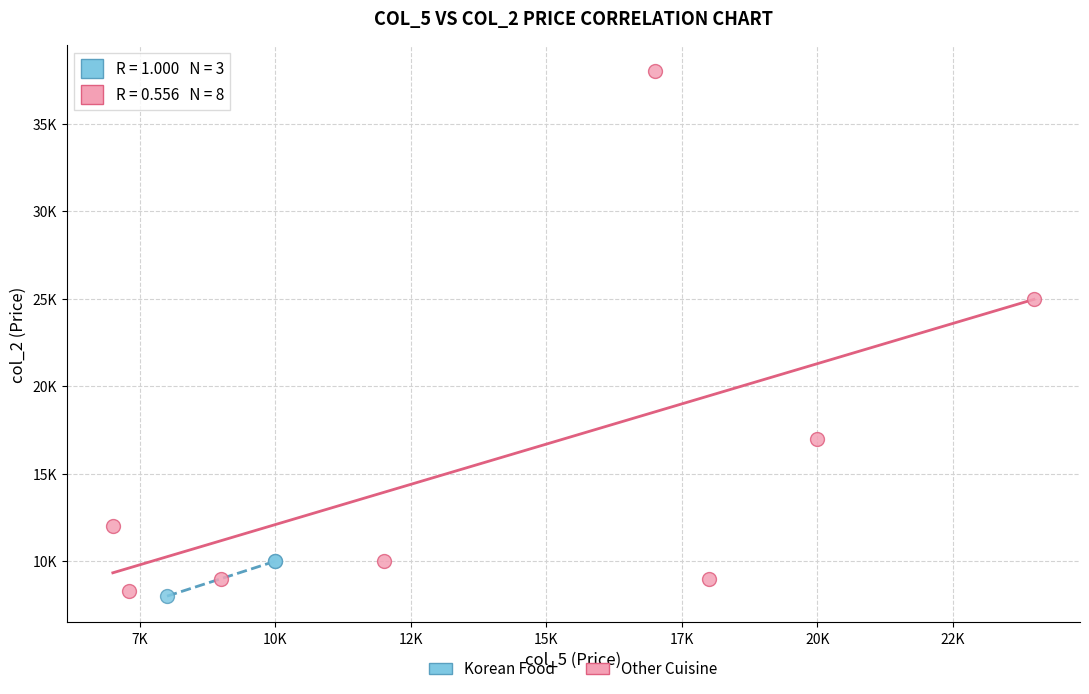

What are all the series names shown in the legend?

Korean Food, Other Cuisine